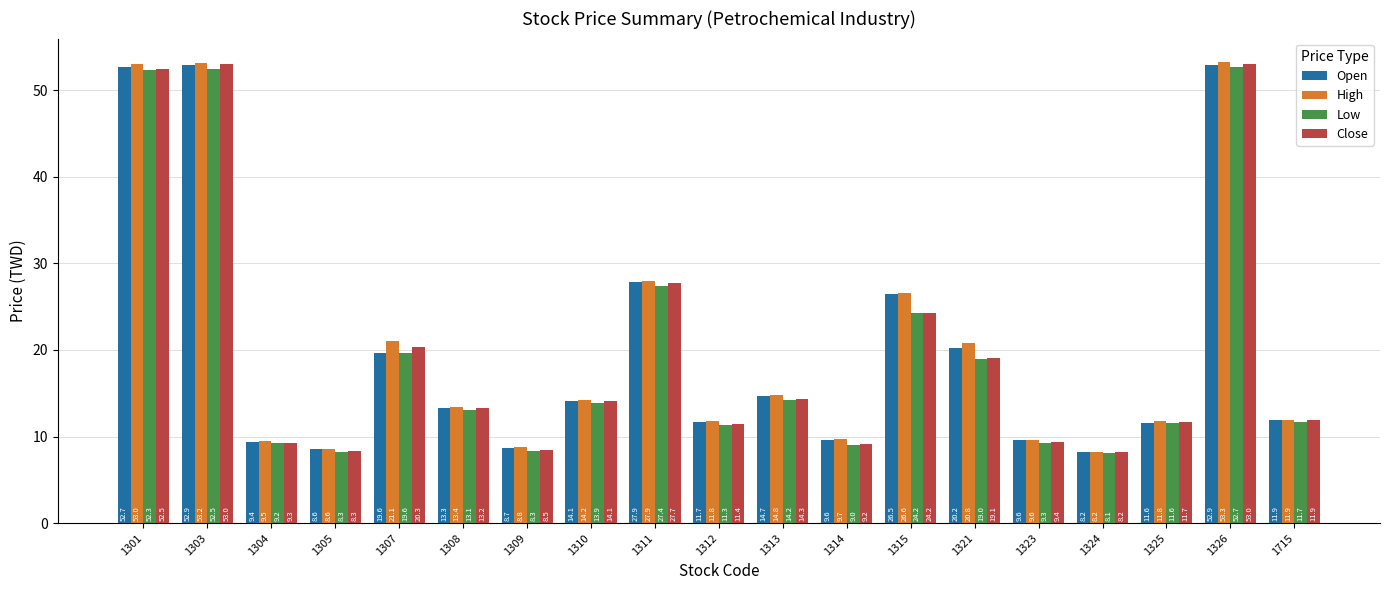

What value does the Open series have at 1313?

14.7